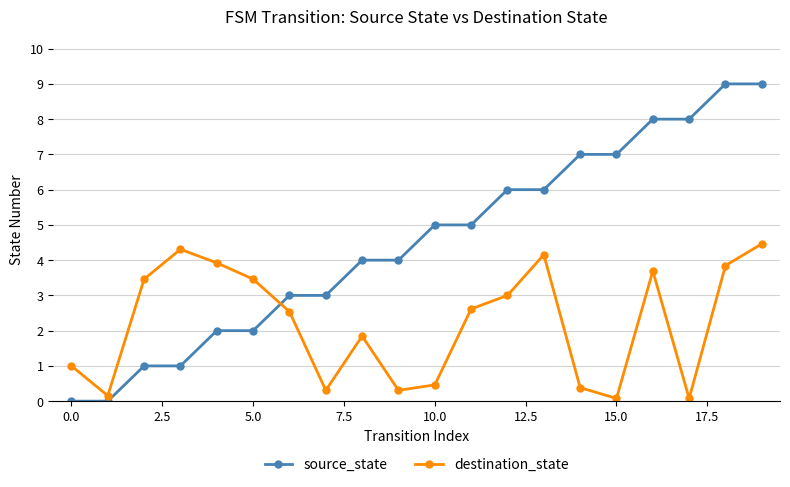

True or false: source_state and destination_state intersect in this chart.

True